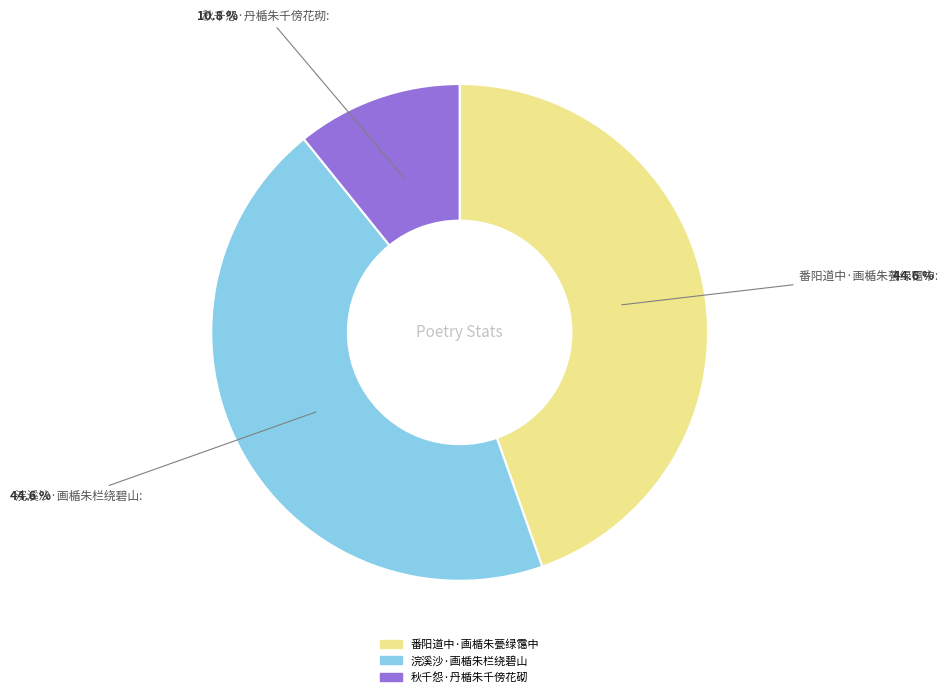

What portion of the pie excludes 秋千怨·丹楯朱千傍花砌?

89.2%